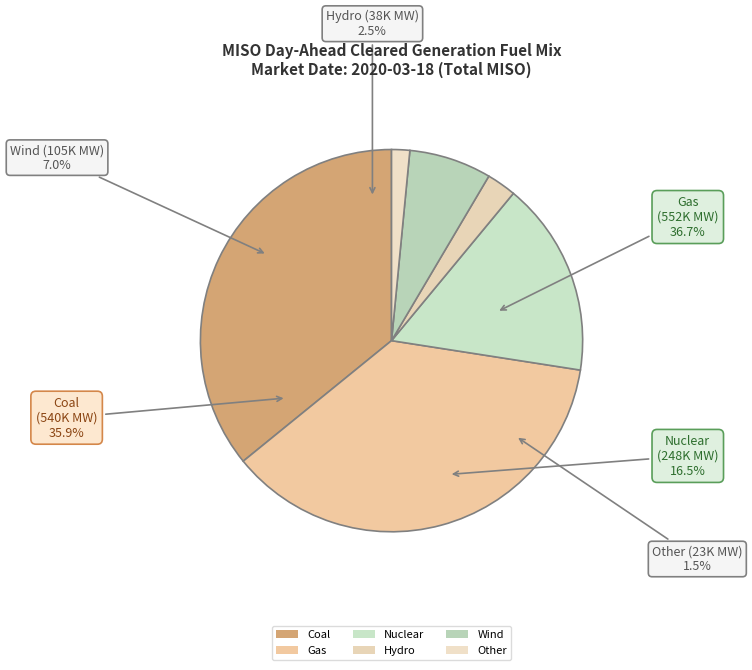

Approximately how many times larger is the value at Coal compared to Other?

23.4